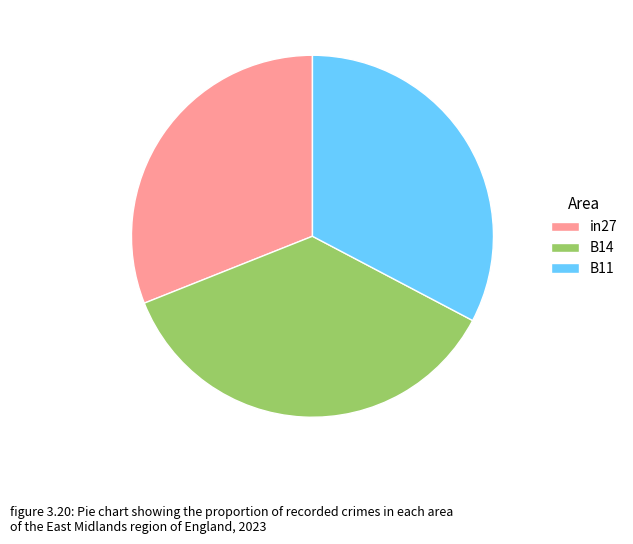

Rank the categories by value from highest to lowest.

B14, B11, in27